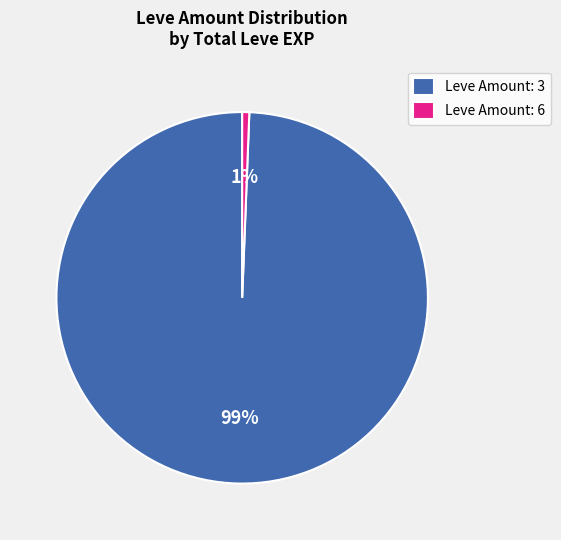

What is the smallest slice in the pie chart?

Leve Amount: 6